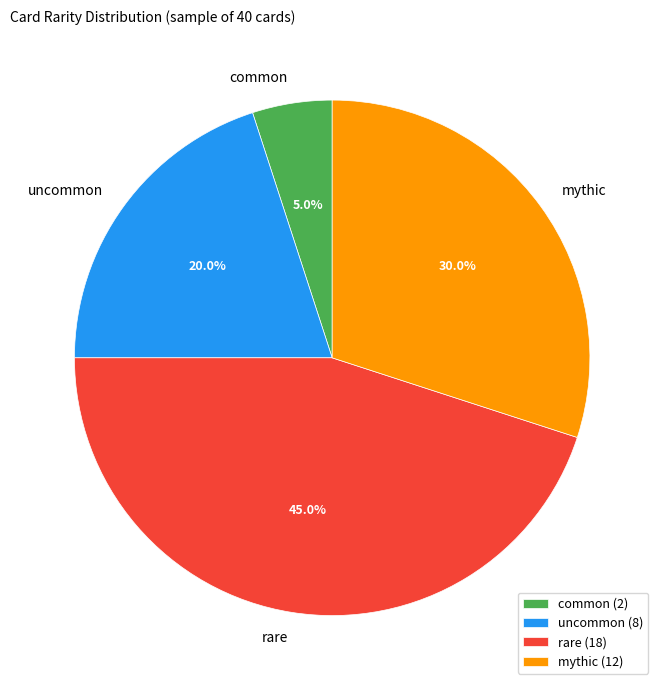

How many slices are in this pie chart?

4